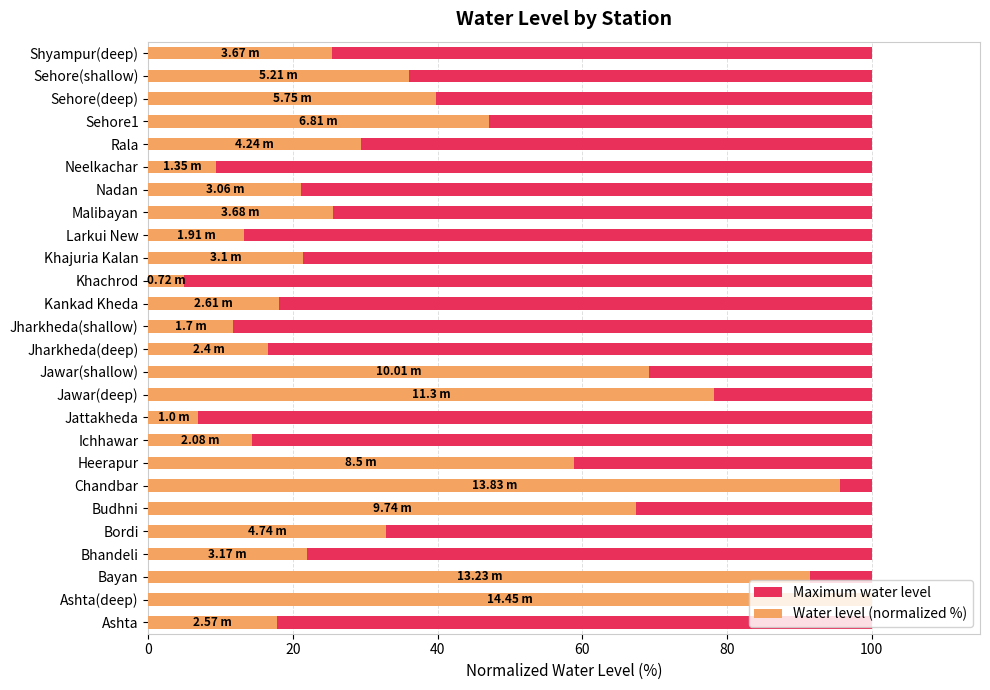

How many distinct data groups are displayed?

2